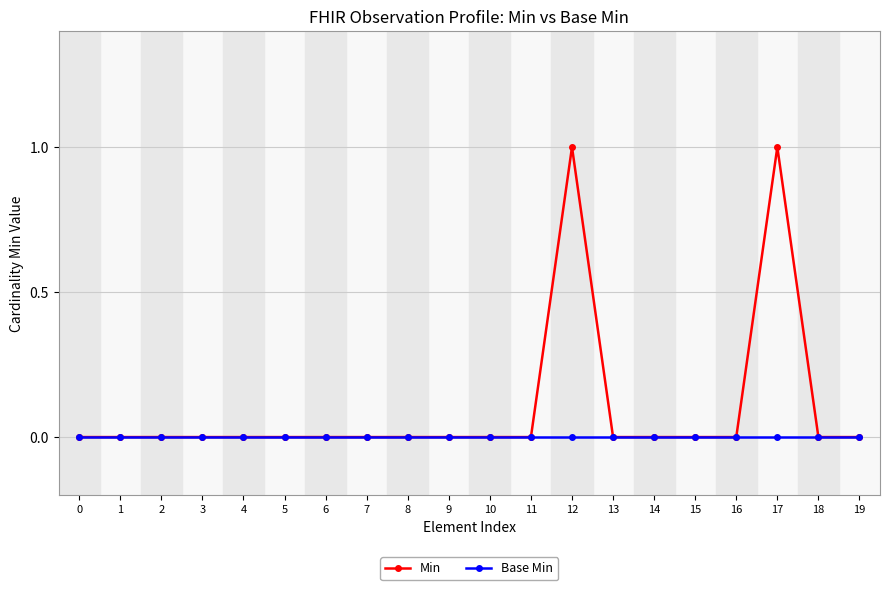

Which series has the largest total across all categories?

Min